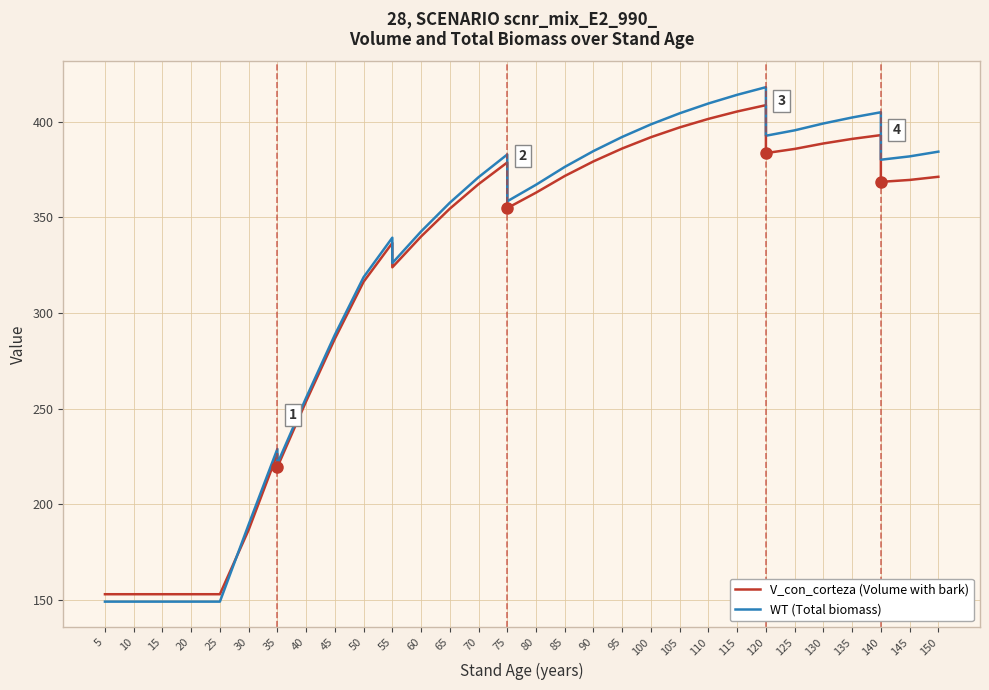

Is it true that WT (Total biomass) equals 149.1 at 5?

True